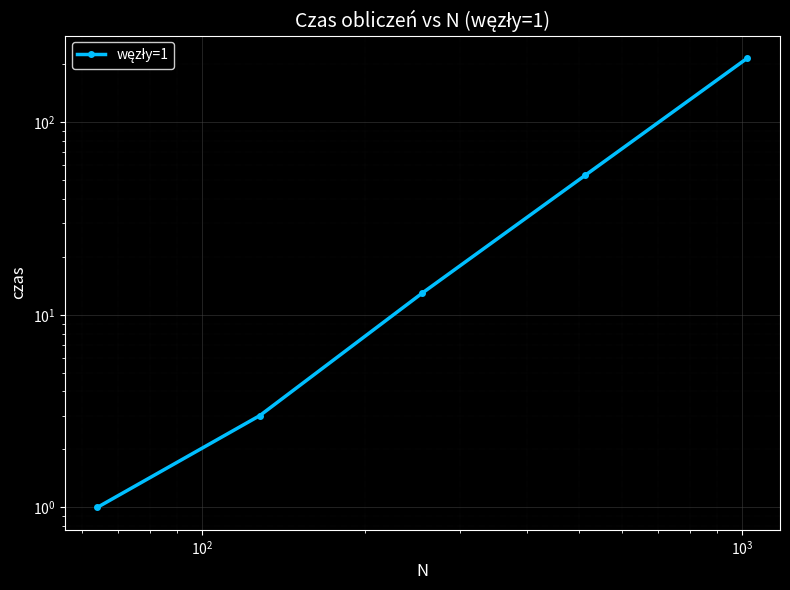

What is the difference between the second highest and second lowest values?

50